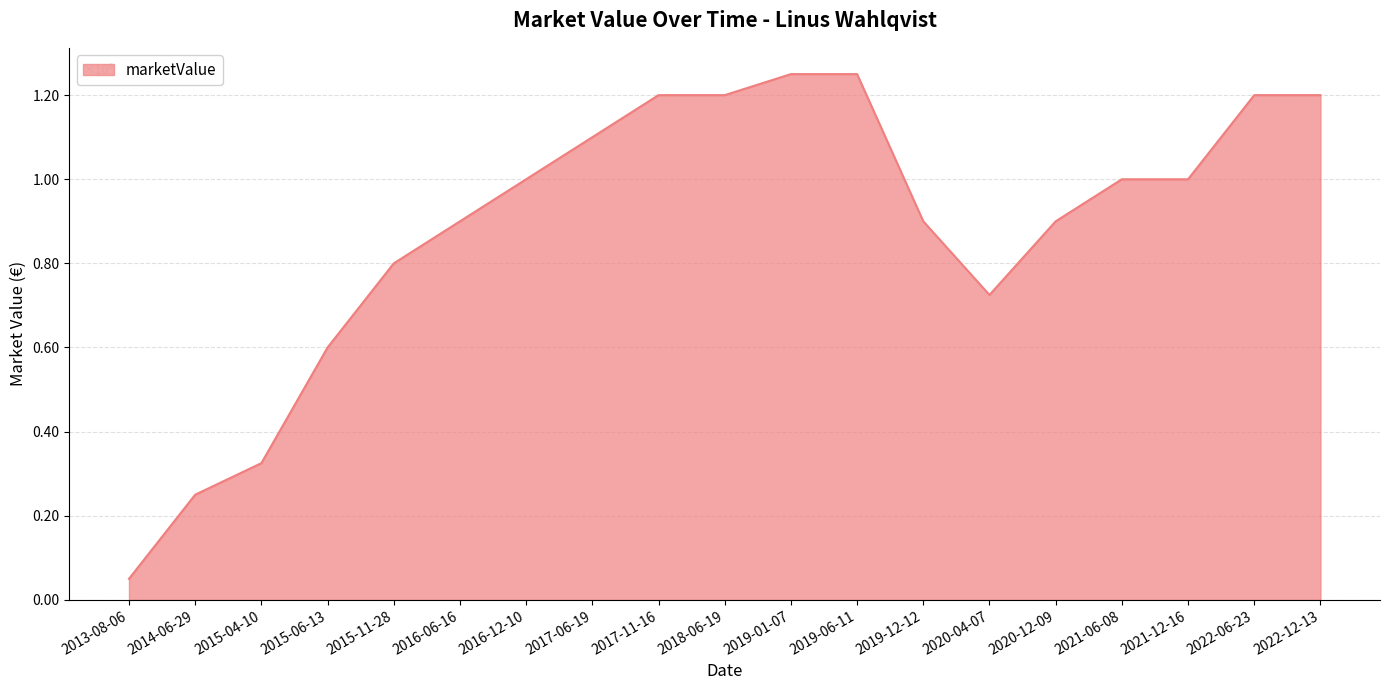

At which label is the value closest to 650000?

2015-06-13